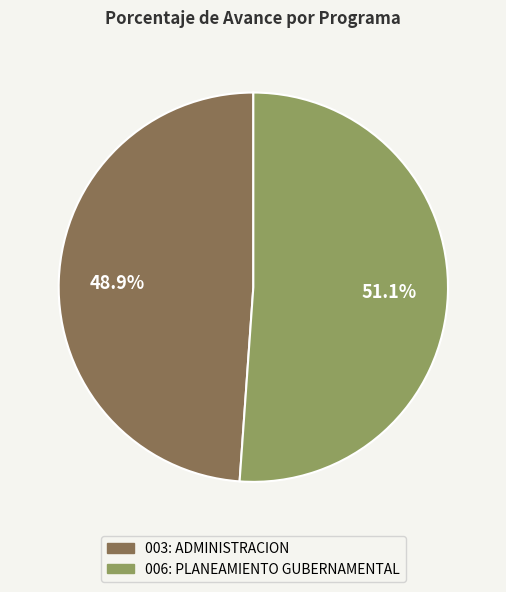

To the nearest percent, what is the difference between the 006: PLANEAMIENTO GUBERNAMENTAL and 003: ADMINISTRACION slice percentages?

2%